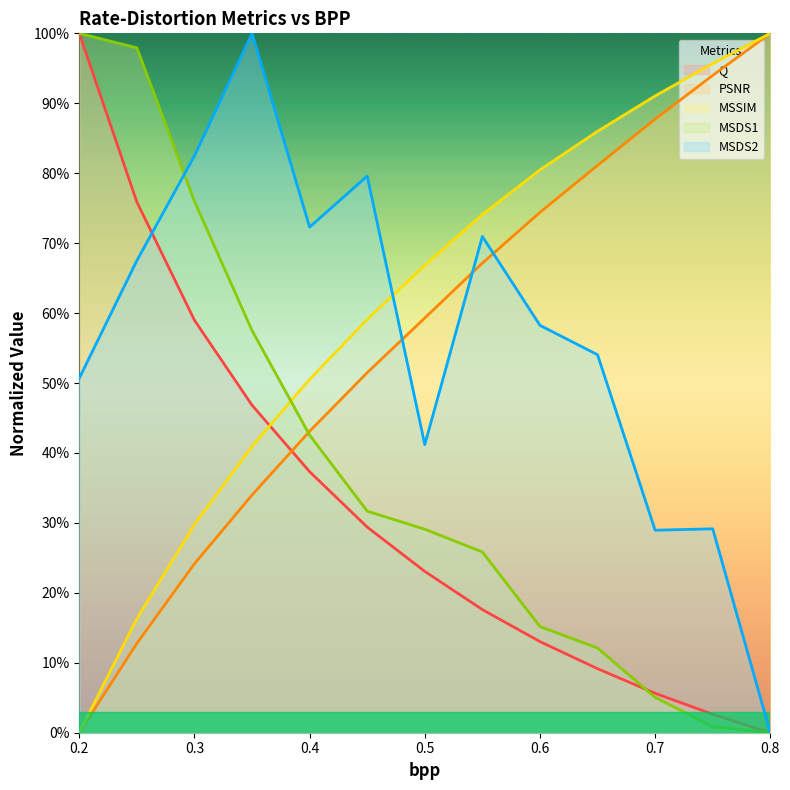

Rank the categories by Q value from lowest to highest.

0.8, 0.75, 0.7, 0.65, 0.6, 0.55, 0.5, 0.45, 0.4, 0.35, 0.3, 0.25, 0.2